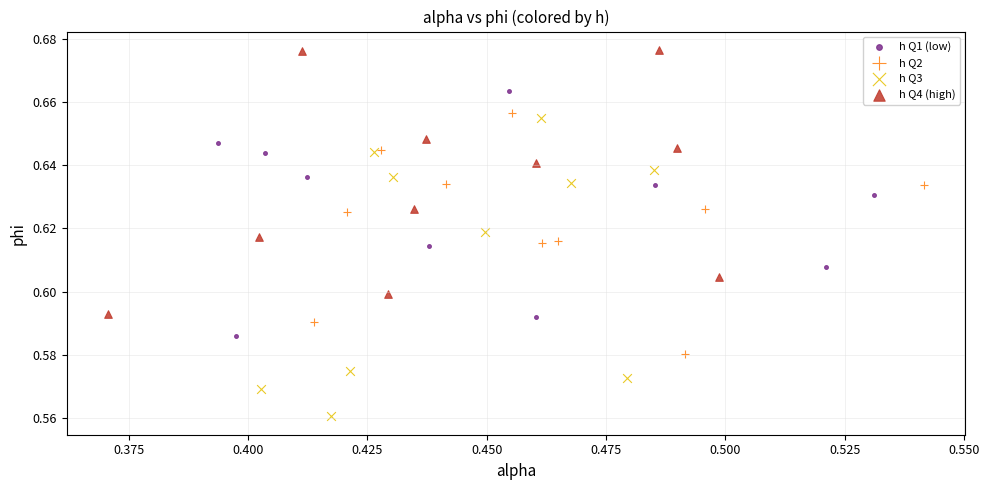

Which series reaches the minimum Y coordinate?

h Q3